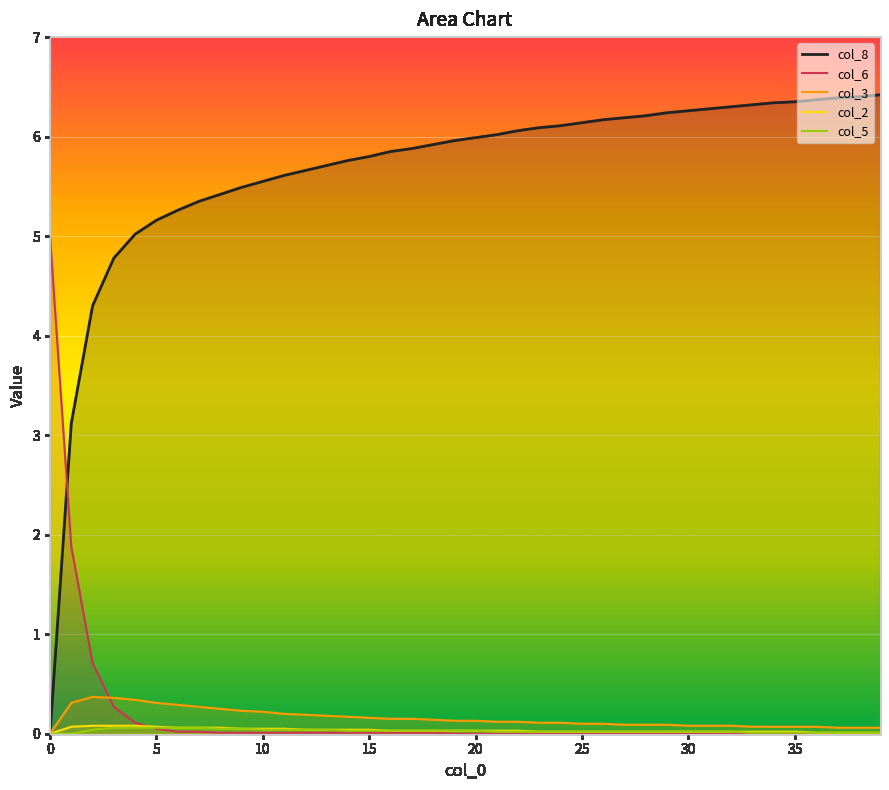

What is the difference between the maximum and minimum values in the col_2 series?

0.1